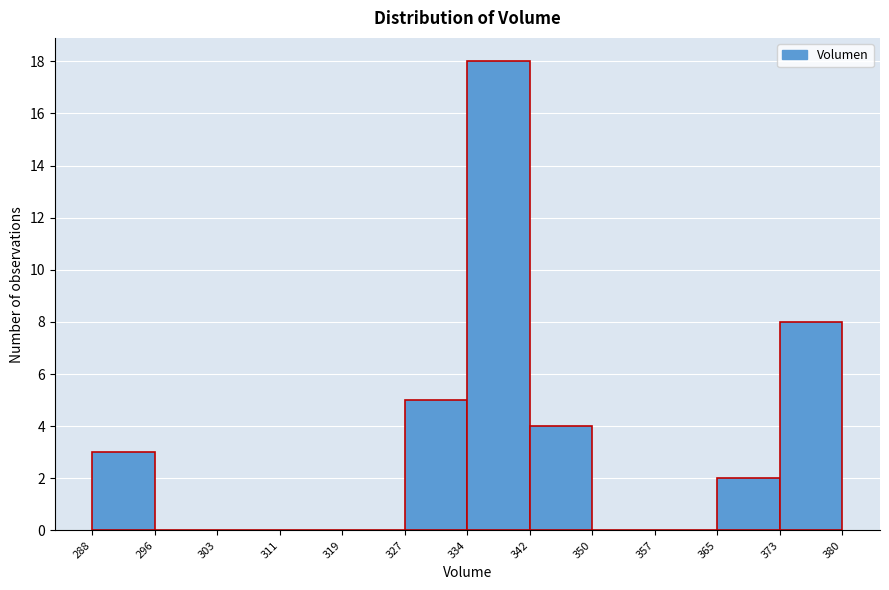

Reading left to right, list every bar in this chart as the range it spans on the x-axis followed by its height. The values are not printed on the chart, so give them approximately, as read against the axis.

288 to 296: 3
296 to 303: 0
303 to 311: 0
311 to 319: 0
319 to 327: 0
327 to 334: 5
334 to 342: 18
342 to 350: 4
350 to 357: 0
357 to 365: 0
365 to 373: 2
373 to 380: 8